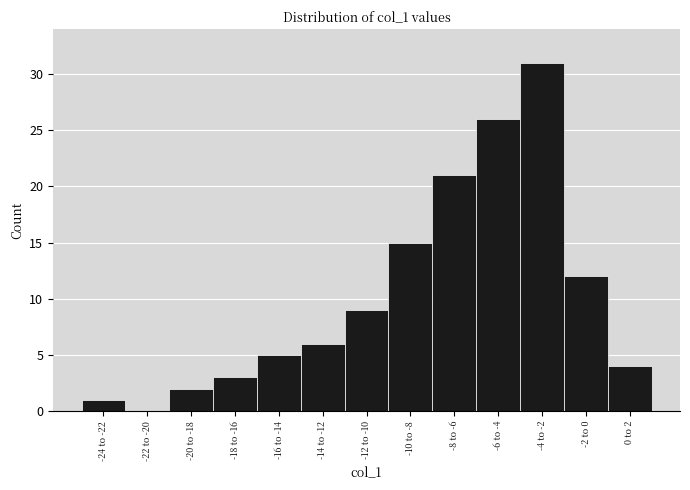

Reading right to left, extract all data points from this chart.

0 to 2=4	-2 to 0=12	-4 to -2=31	-6 to -4=26	-8 to -6=21	-10 to -8=15	-12 to -10=9	-14 to -12=6	-16 to -14=5	-18 to -16=3	-20 to -18=2	-22 to -20=0	-24 to -22=1